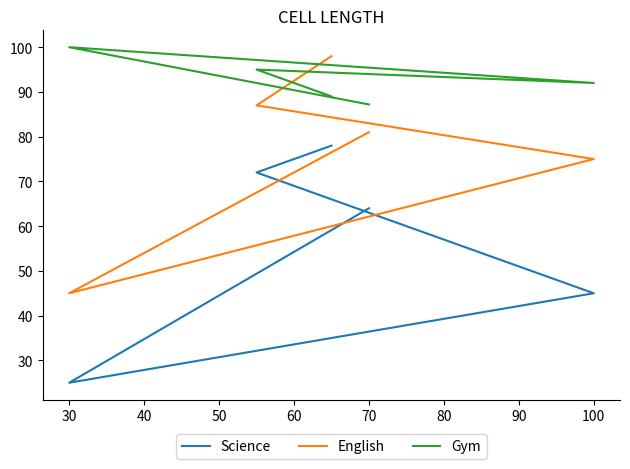

What is the highest value of the Gym series?

100.0